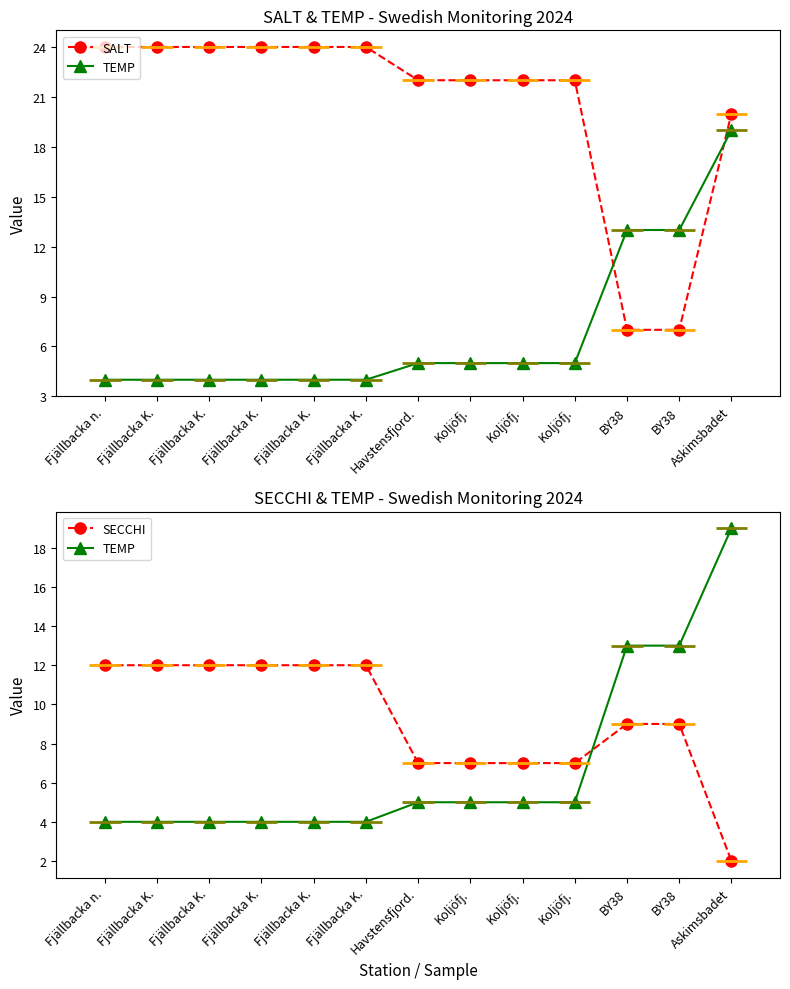

The TEMP series shows 3 at Koljöfj.. True or false?

False